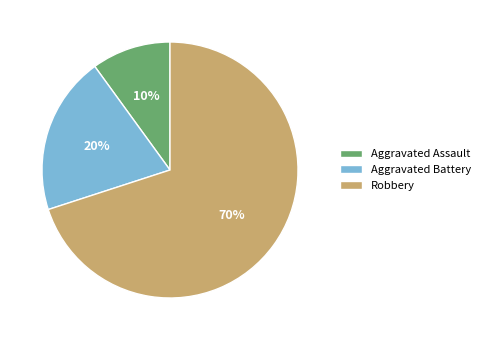

Do Aggravated Assault and Robbery together represent more than half of the pie?

Yes